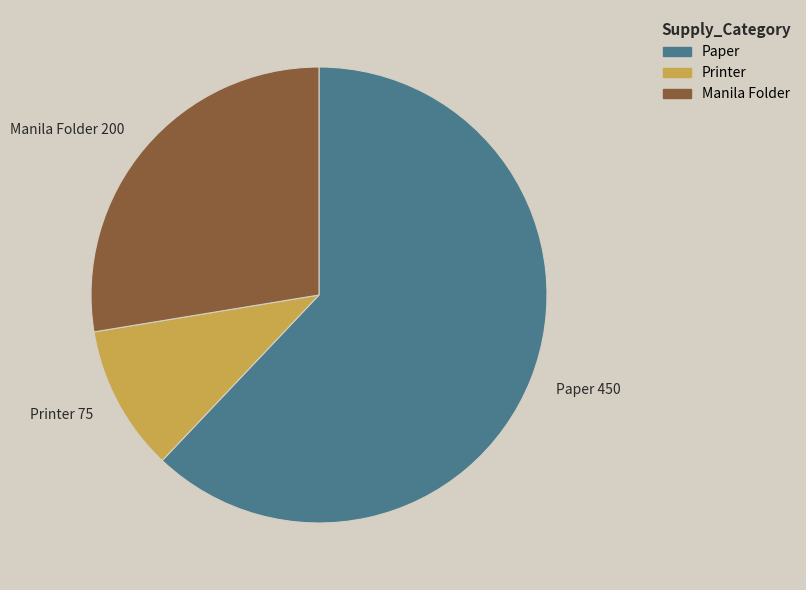

Approximately how many times larger is the value at Paper compared to Printer?

6.0